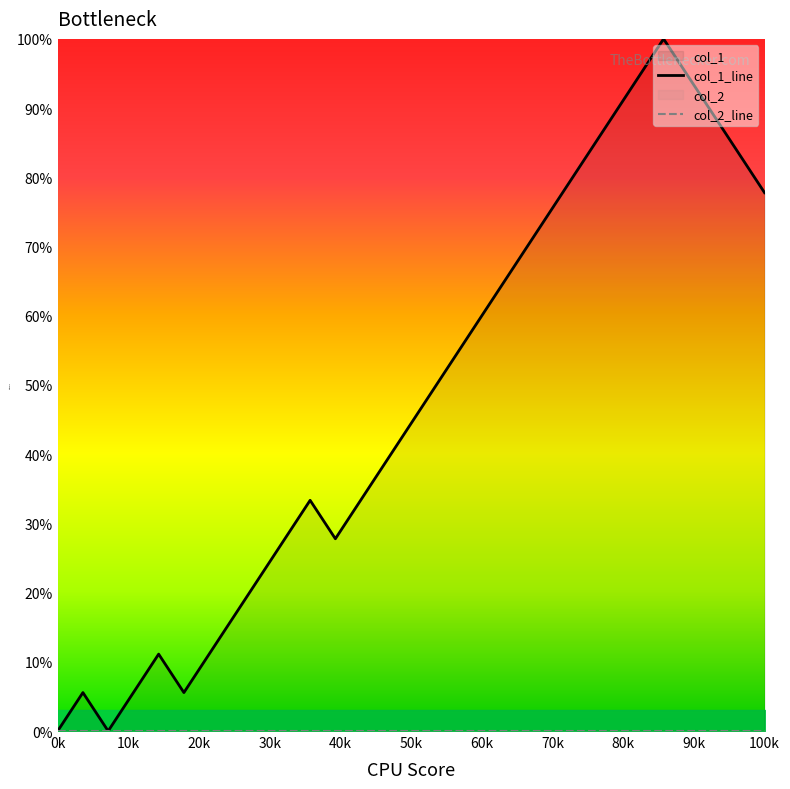

Reading left to right, transcribe all the data shown in this chart.

col_1_line: 0.0	5.6	0.0	5.6	11.1	5.6	11.1	16.7	22.2	27.8	33.3	27.8	33.3	38.9	44.4	50.0	55.6	61.1	66.7	72.2	77.8	83.3	88.9	94.4	100.0	94.4	88.9	83.3	77.8
col_2_line: 0.0	0.0	0.0	0.0	0.0	0.0	0.0	0.0	0.0	0.0	0.0	0.0	0.0	0.0	0.0	0.0	0.0	0.0	0.0	0.0	0.0	0.0	0.0	0.0	0.0	0.0	0.0	0.0	0.0